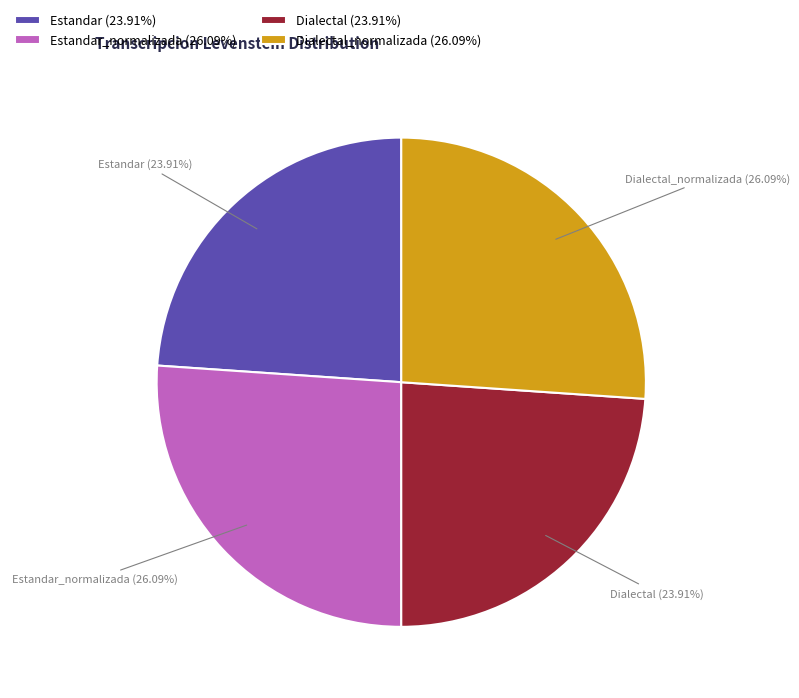

Does any single category account for the majority?

No